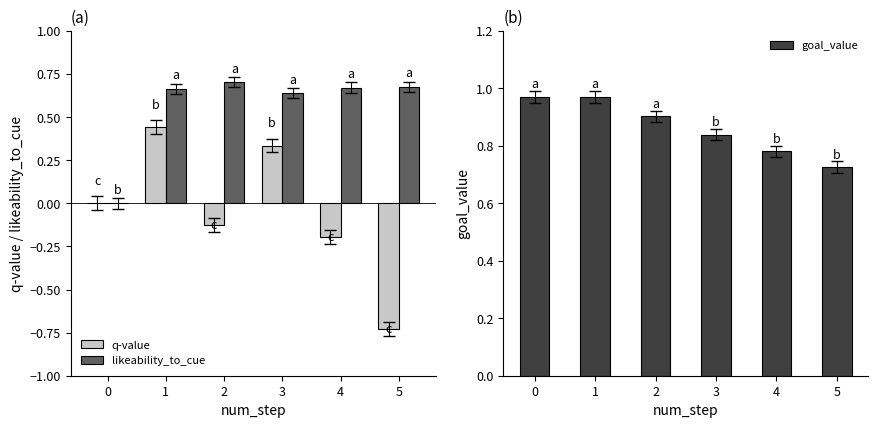

Rank the series by their maximum value, from lowest to highest.

q-value, likeability_to_cue, goal_value